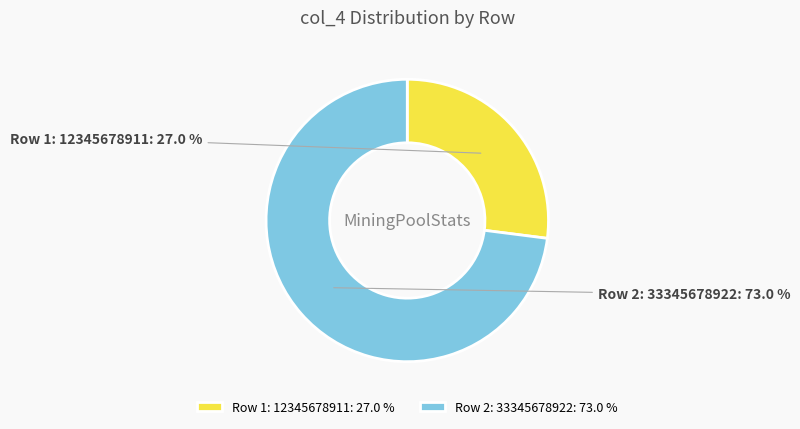

What is the total percentage of Row 2: 33345678922 and Row 1: 12345678911?

100.0%